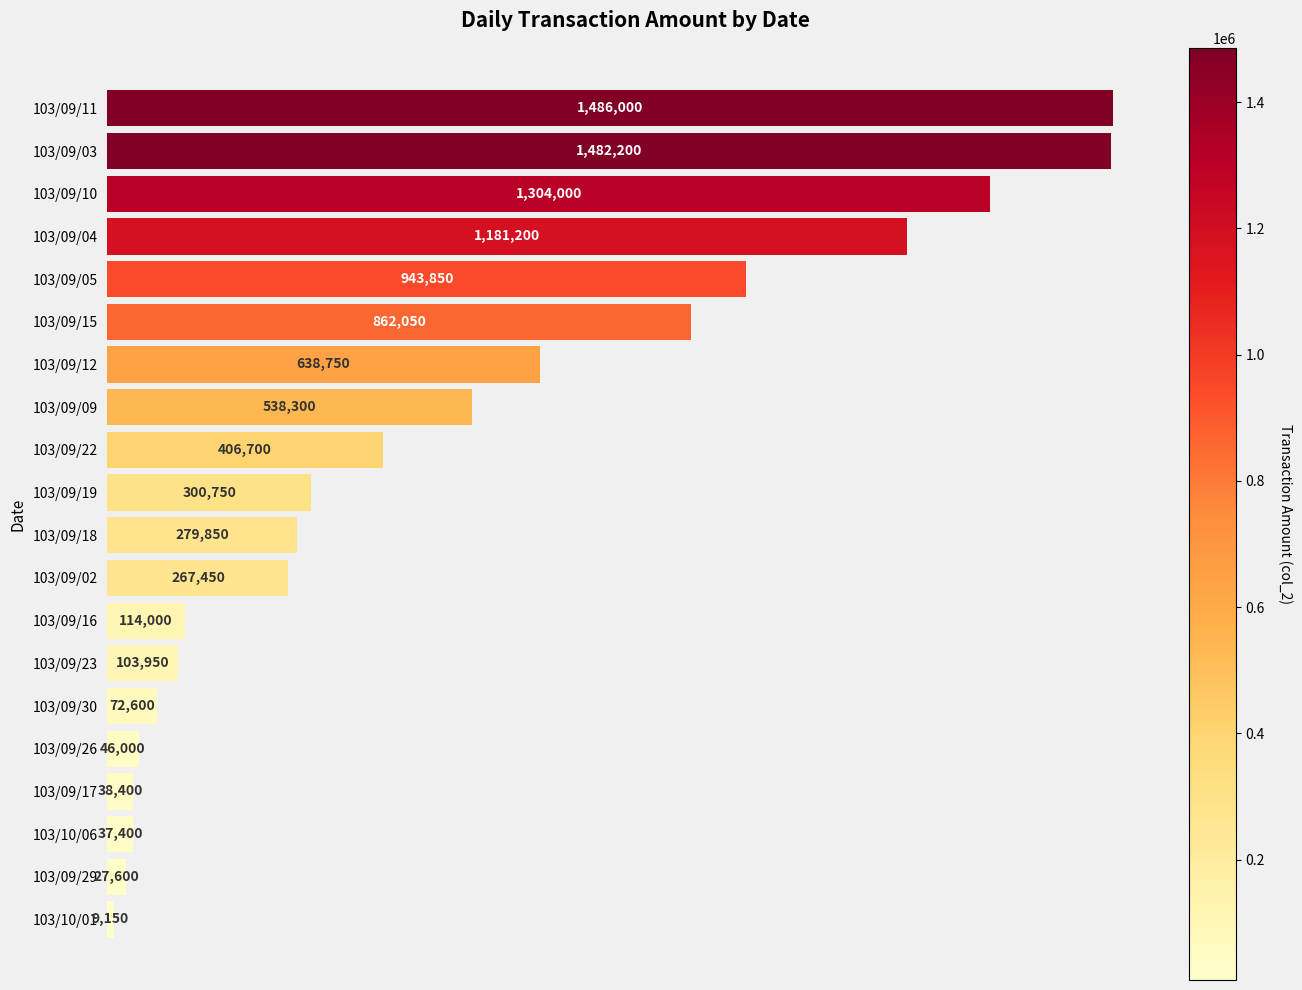

At which category does the chart reach its minimum across all series?

103/10/01